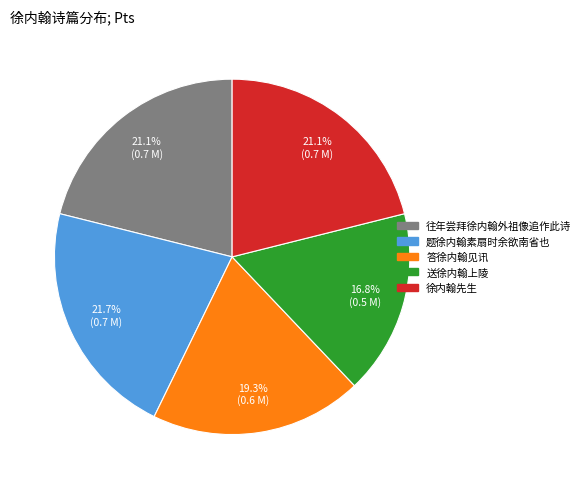

How many slices are in this pie chart?

5